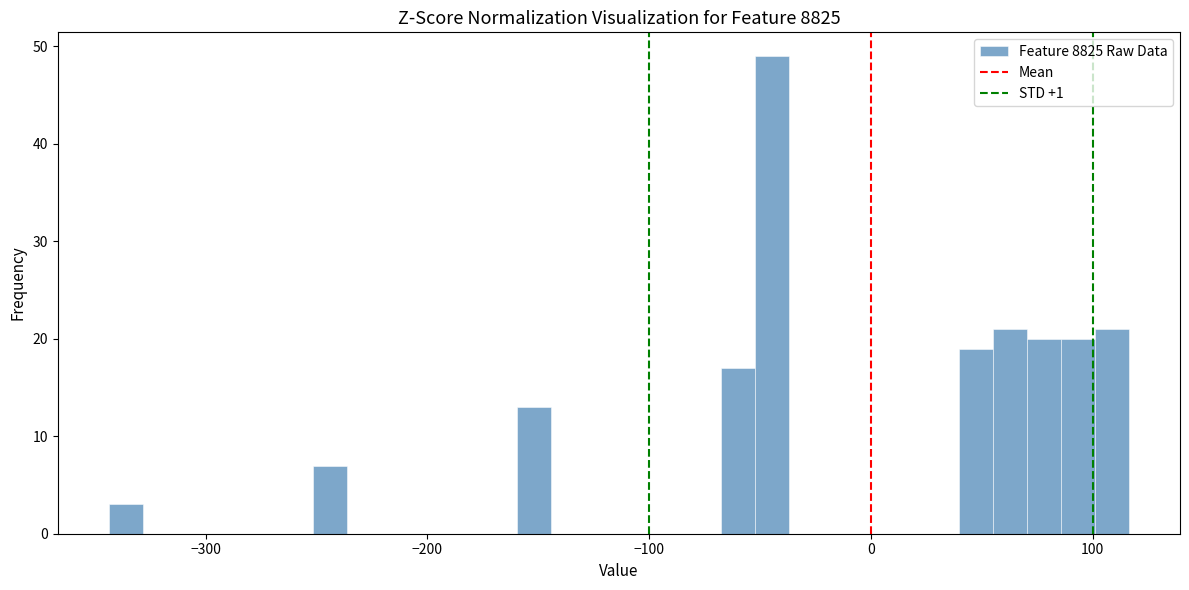

Read against the x-axis, roughly where is the centre of the tallest bar?

-40